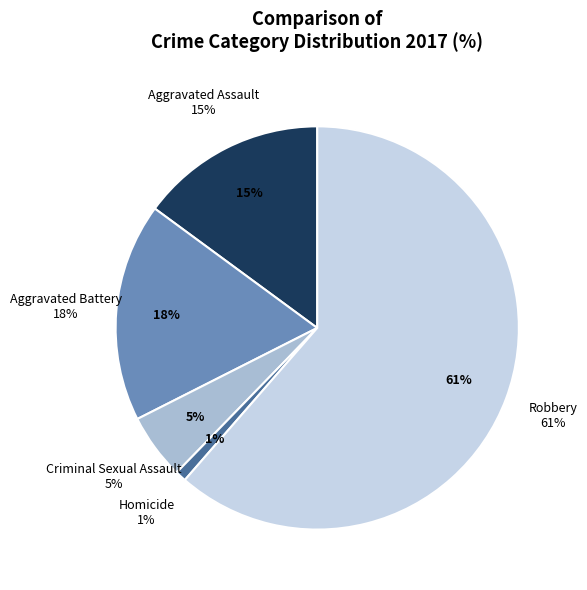

To the nearest percent, what is the combined percentage of Homicide and Aggravated Assault?

16%